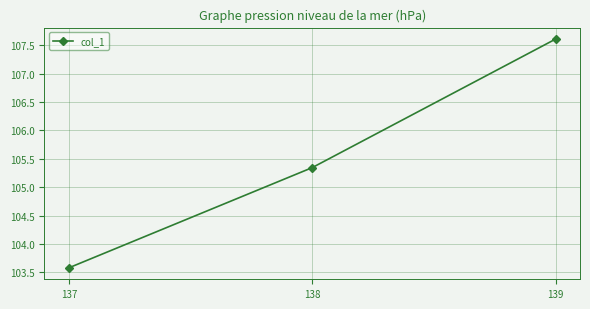

The value at 139 is 107.6. True or false?

True